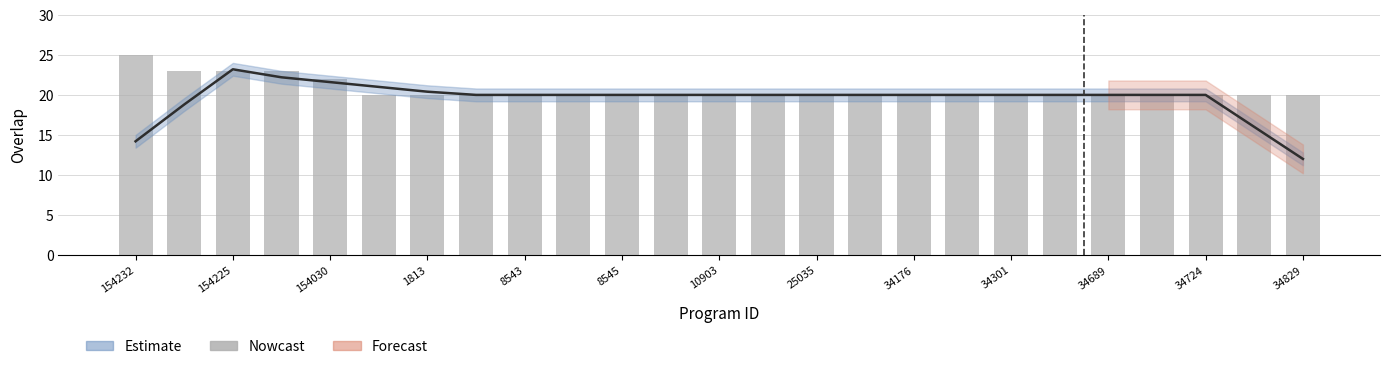

Does the chart contain stacked bars?

No